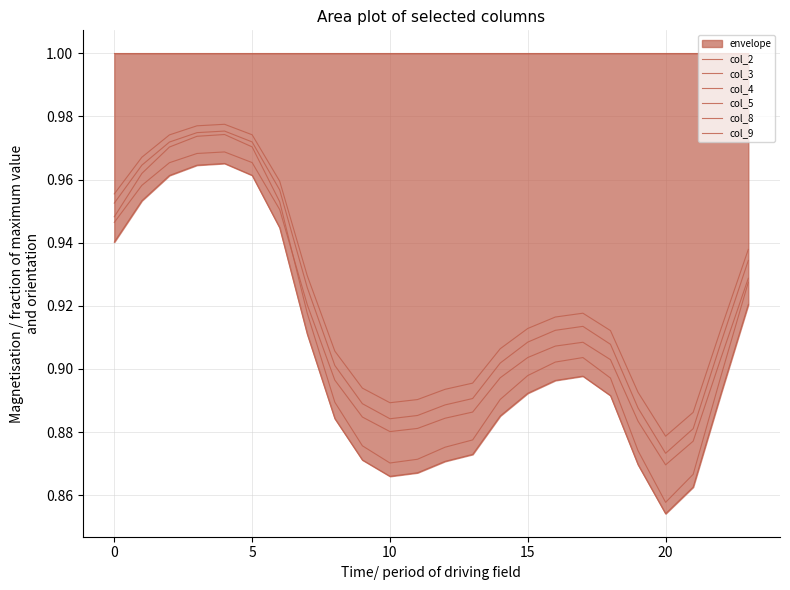

What is the sum of the col_9 values at 15 and 12?

1.8